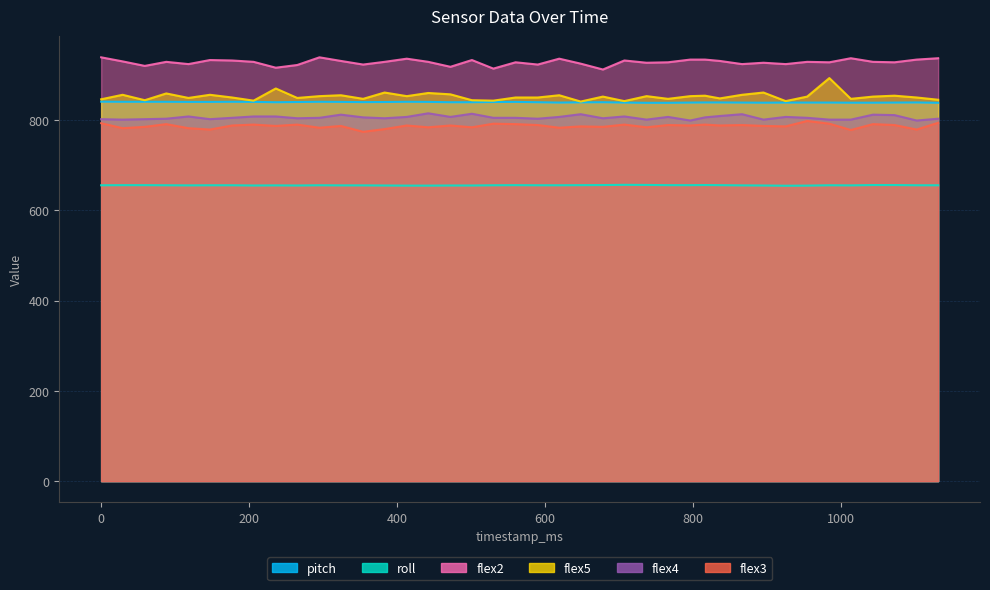

True or false: roll has a value of 1107.2 at 147.

False